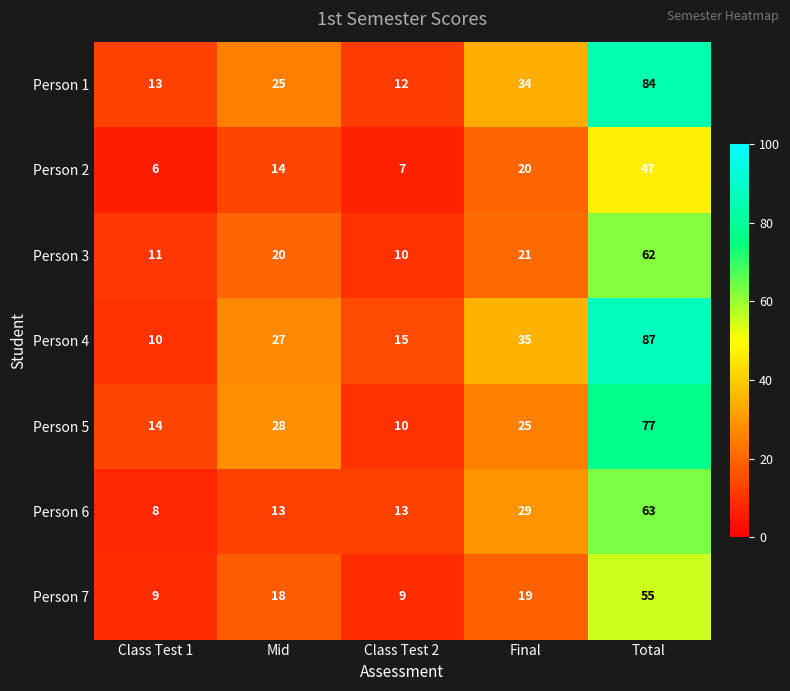

What is the difference between the Person 1 values at Final and Total?

50